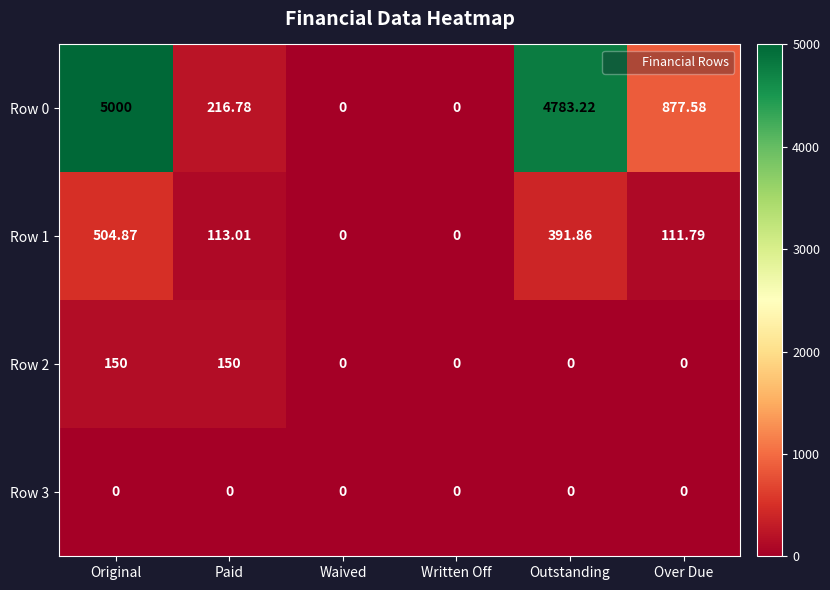

Count the number of data series in this chart.

4